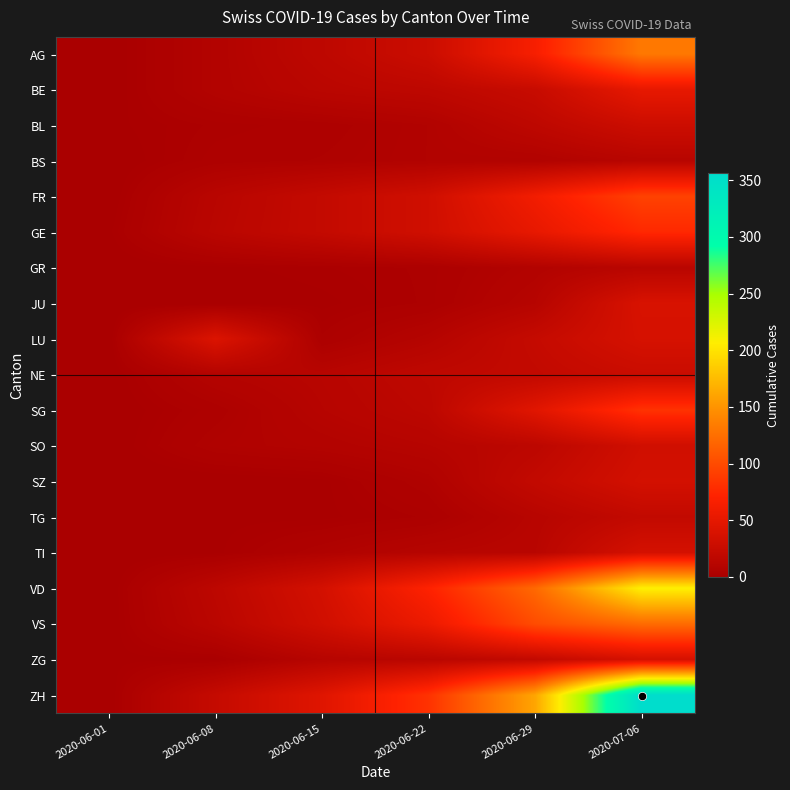

What is the spread (max minus min) of values at 2020-06-15?

44